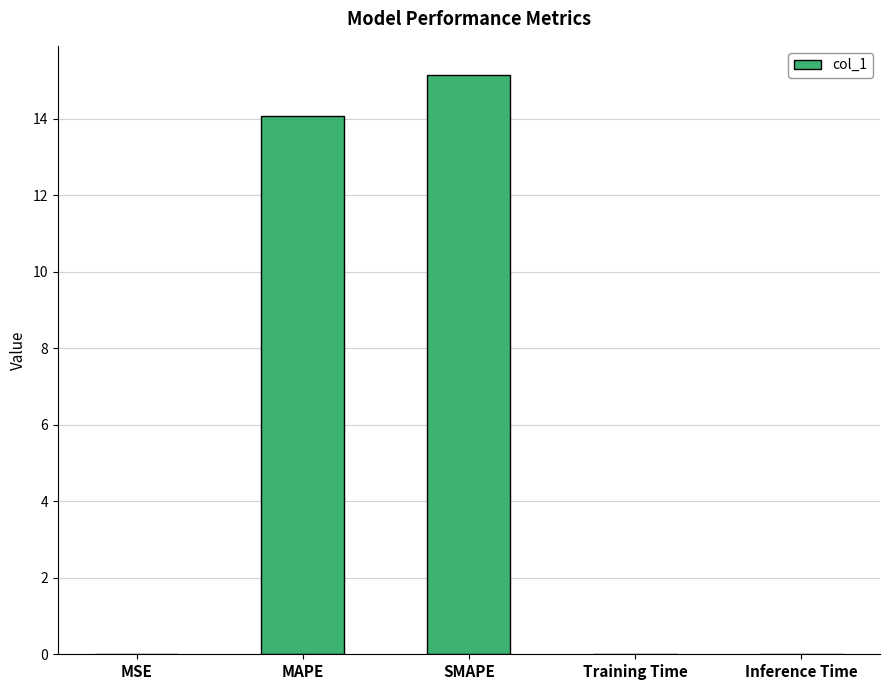

What is the approximate value at SMAPE?

15.2